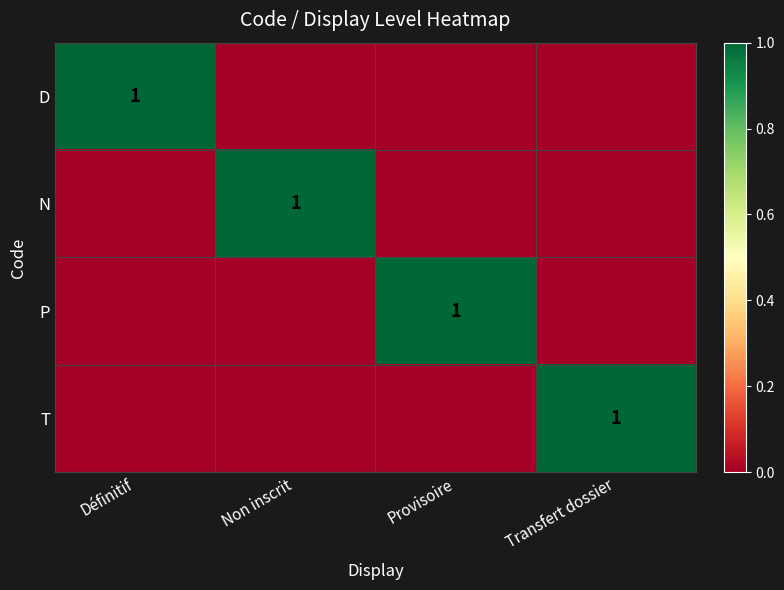

True or false: P has a value of 1 at Provisoire.

True